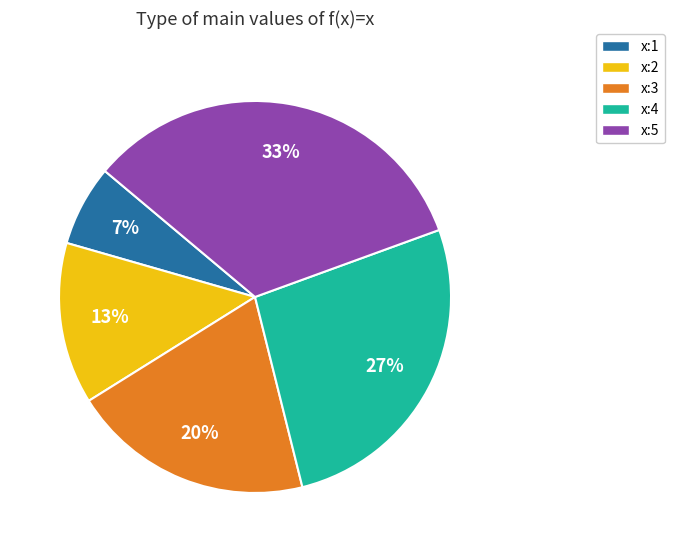

What is the smallest slice in the pie chart?

x:1